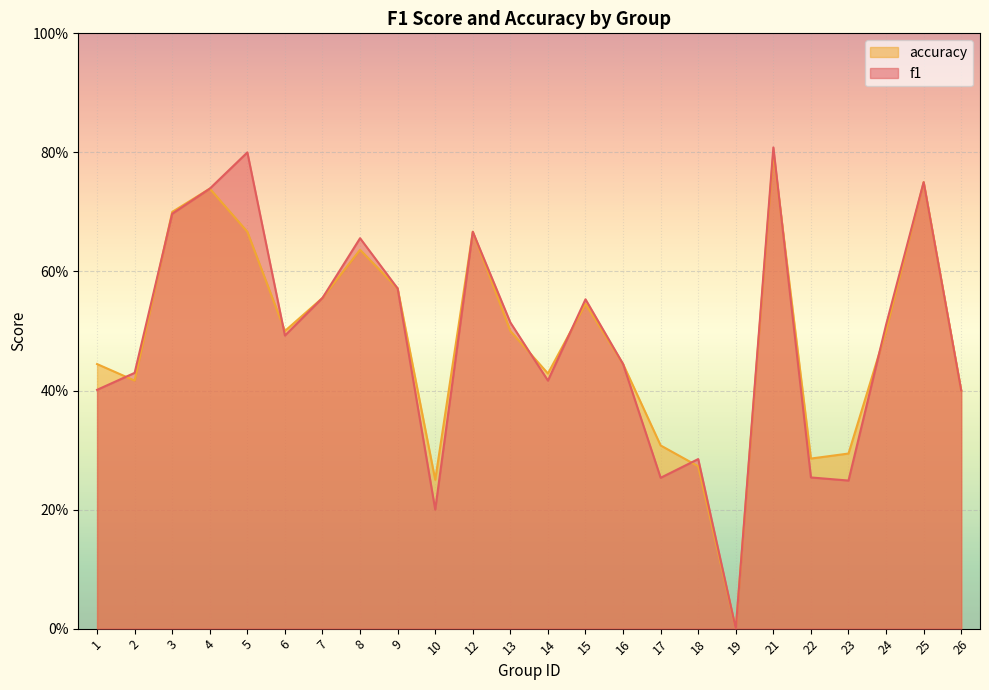

True or false: f1 has a value of 0.2 at 18.

False